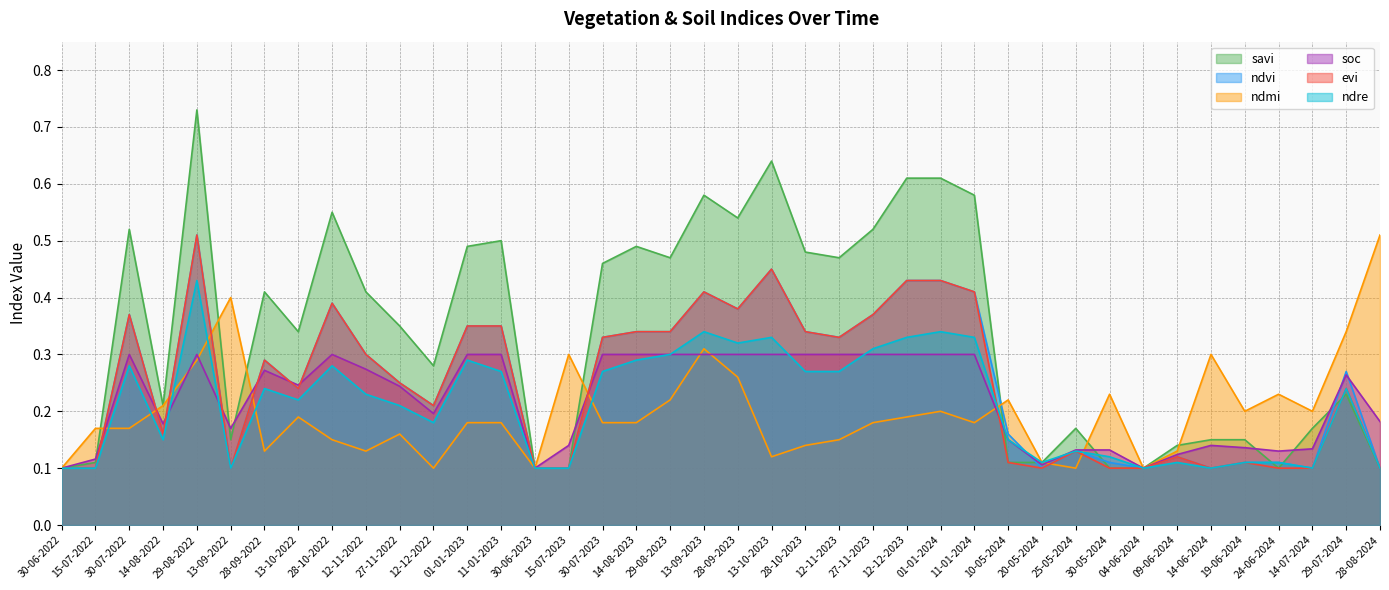

What is the value of the evi point at the 16th from the left?

0.1